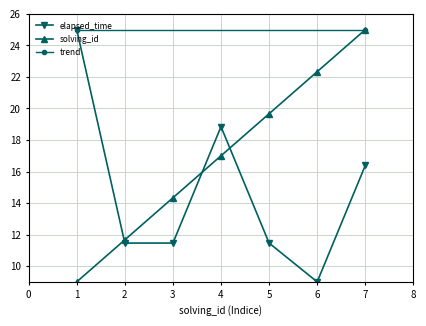

Reading left to right, transcribe all the data shown in this chart.

solving_id: 9.0	11.7	14.3	17.0	19.7	22.3	25.0
elapsed_time: 25.0	11.5	11.5	18.8	11.5	9.0	16.4